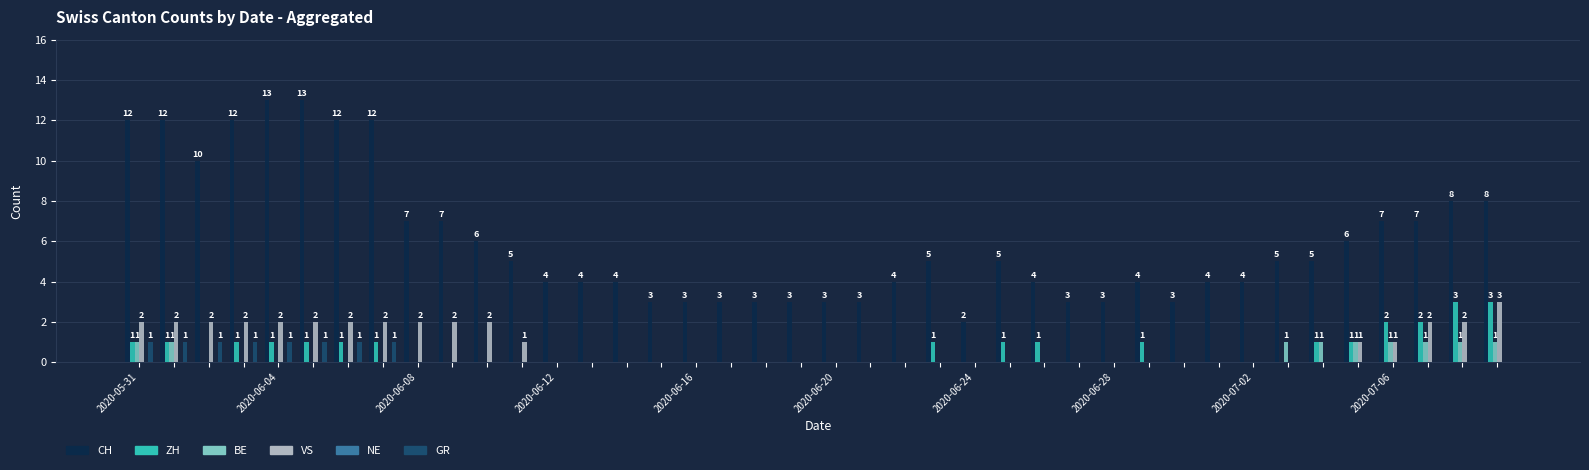

Which series has the largest total across all categories?

CH